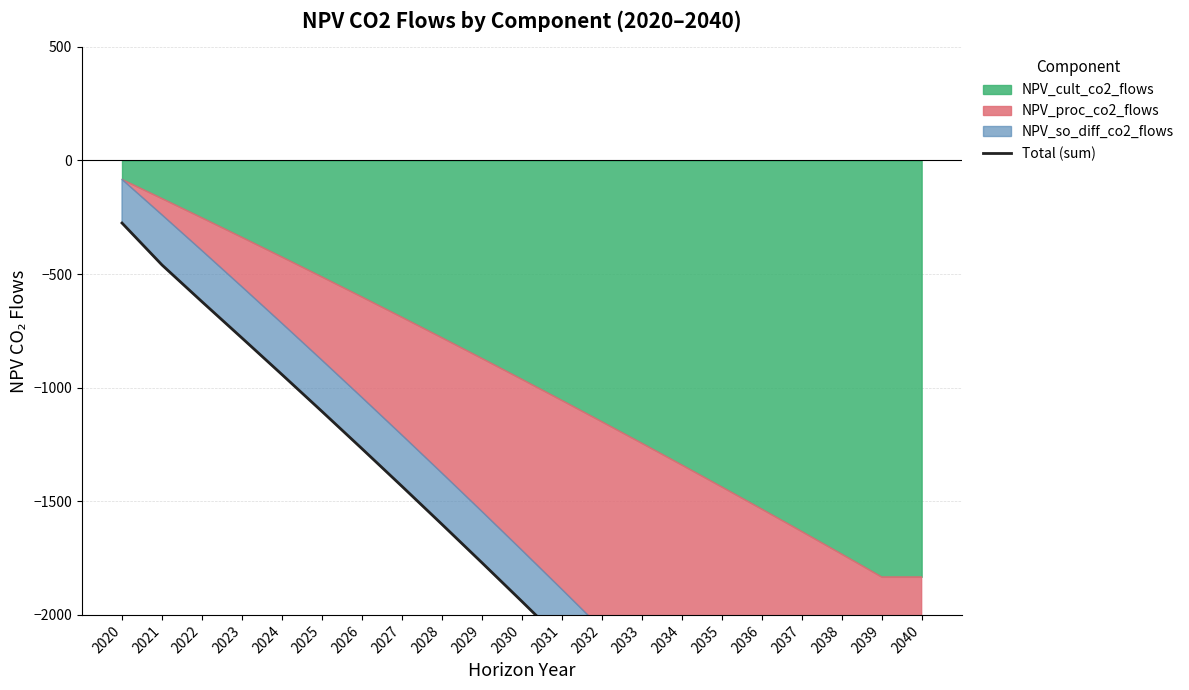

Reading right to left, list all the values displayed in this chart.

2040=-3641.1	2039=-3554.2	2038=-3367.7	2037=-3183.0	2036=-3000.2	2035=-2819.1	2034=-2639.9	2033=-2462.4	2032=-2286.7	2031=-2112.7	2030=-1940.4	2029=-1769.9	2028=-1601.0	2027=-1433.8	2026=-1268.3	2025=-1104.4	2024=-942.1	2023=-781.3	2022=-621.6	2021=-459.9	2020=-275.3